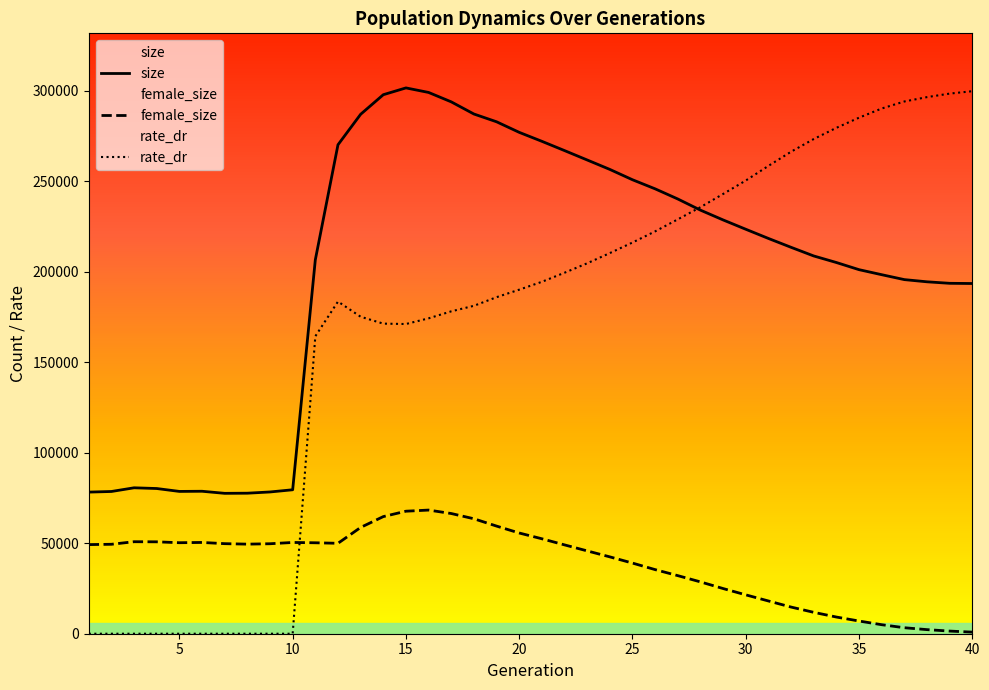

What are all the series names shown in the legend?

size, female_size, rate_dr